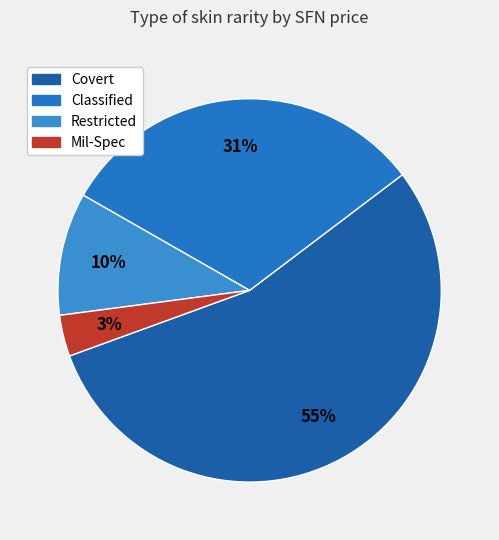

Count the number of slices in the pie.

4